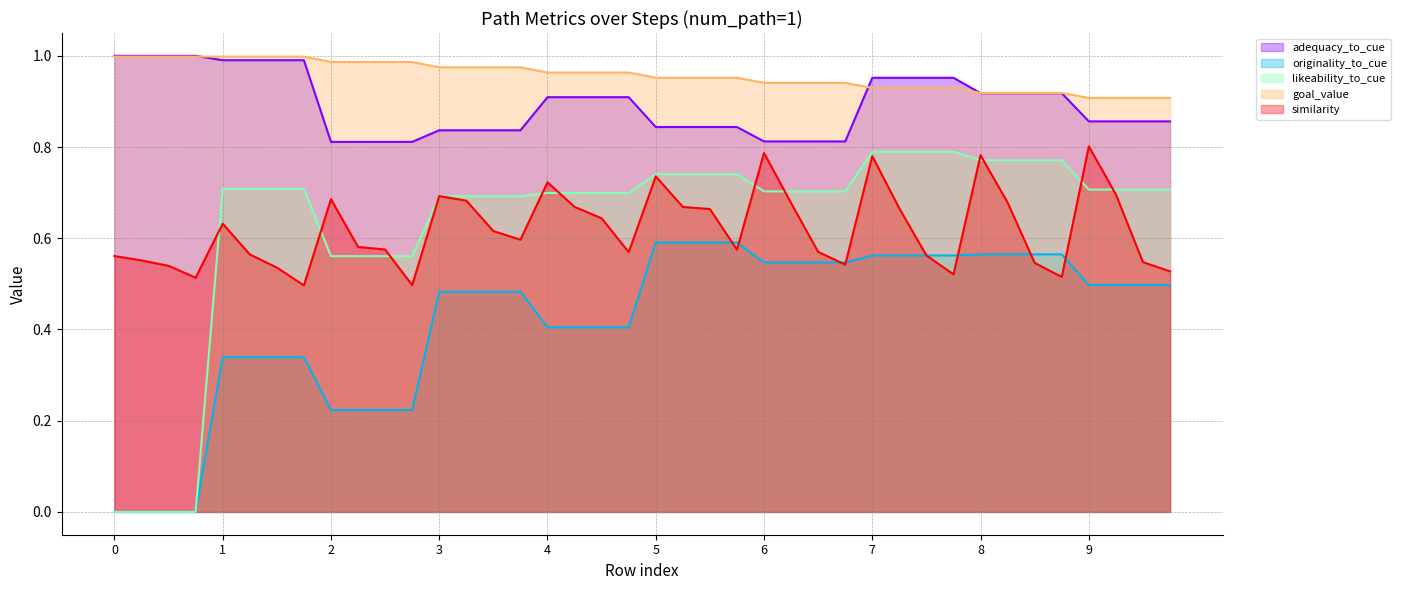

What is the lowest value of the similarity series?

0.5